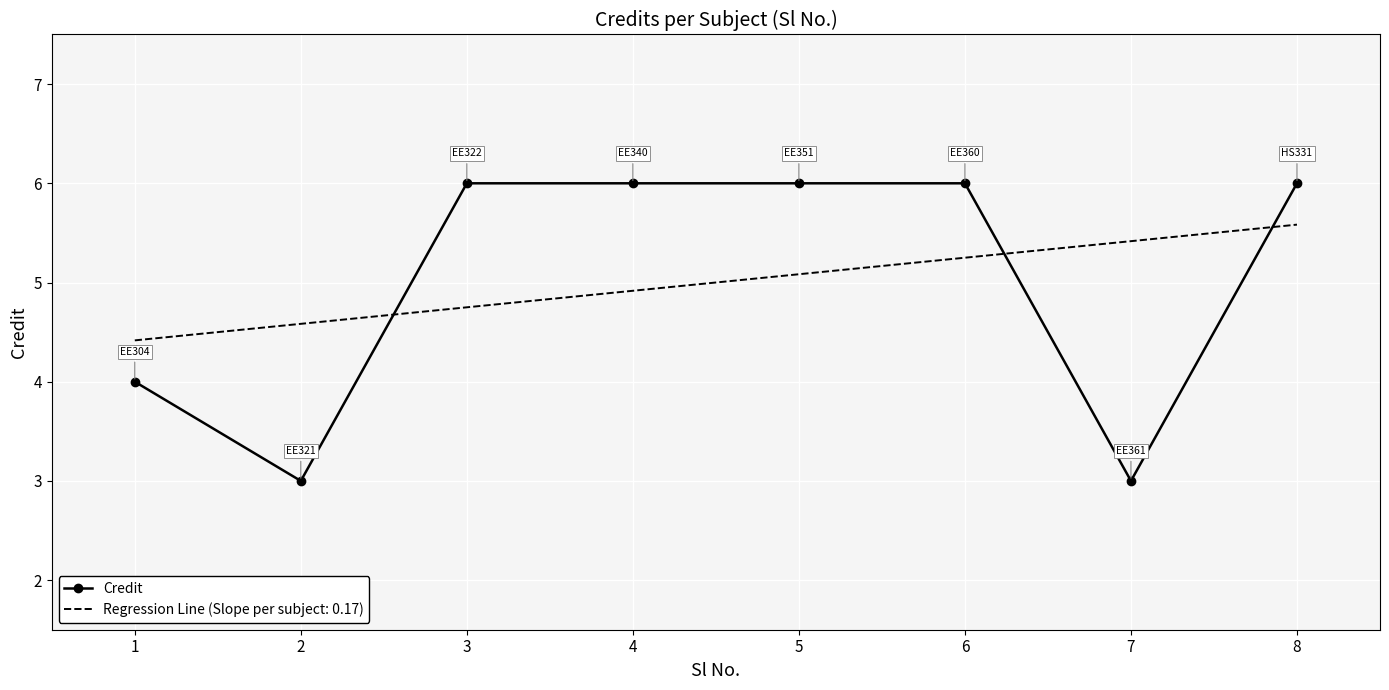

Is the value of Regression Line (Slope per subject: 0.17) at 3 greater than the value of Credit at 4?

No